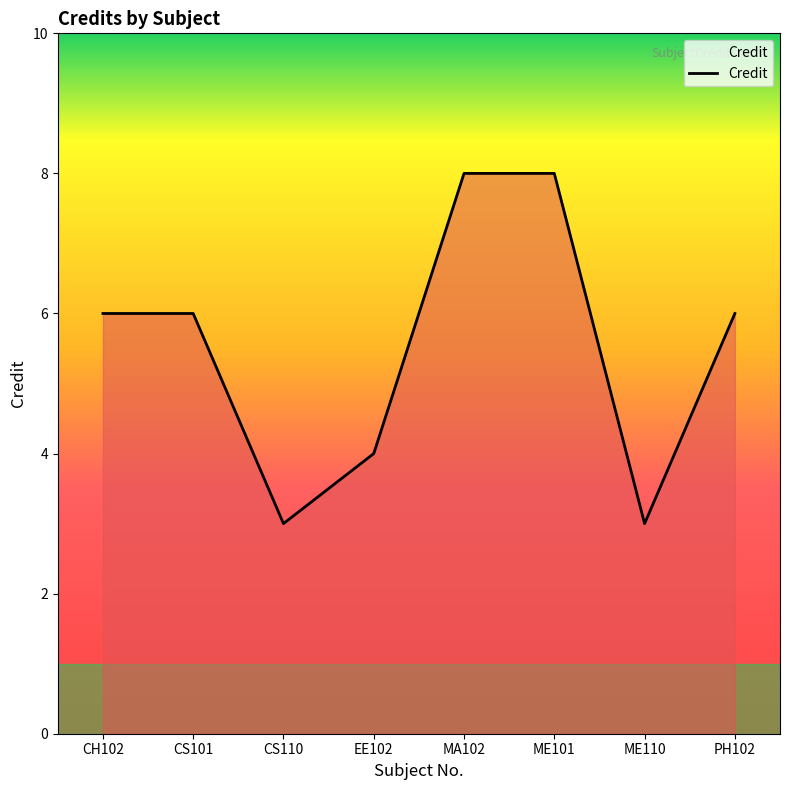

Reading left to right, list all the values displayed in this chart.

CH102=6	CS101=6	CS110=3	EE102=4	MA102=8	ME101=8	ME110=3	PH102=6